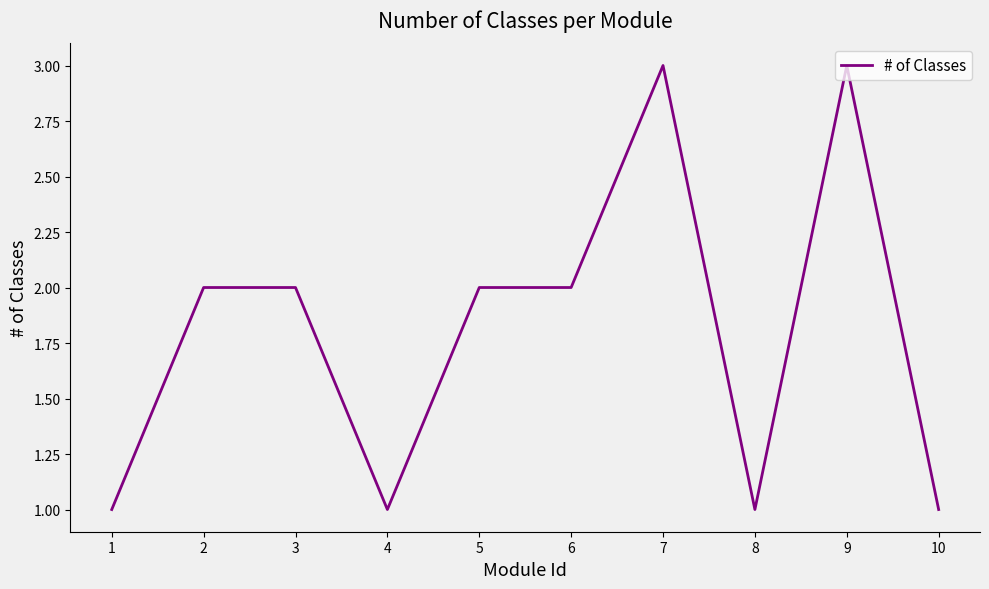

Where is the first local minimum?

4